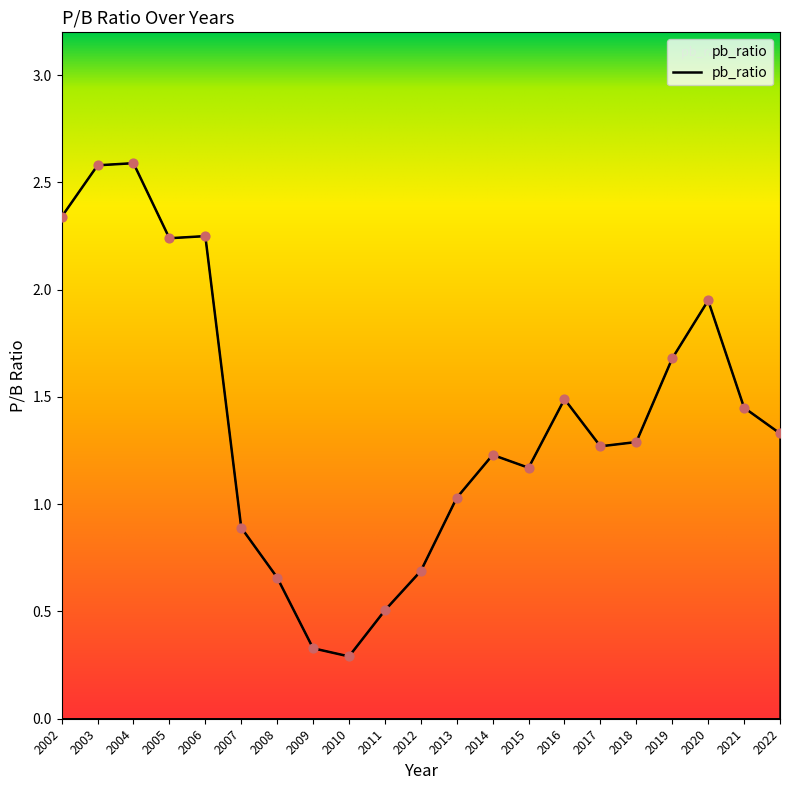

What is the change in value from 2002 to 2007?

-1.4